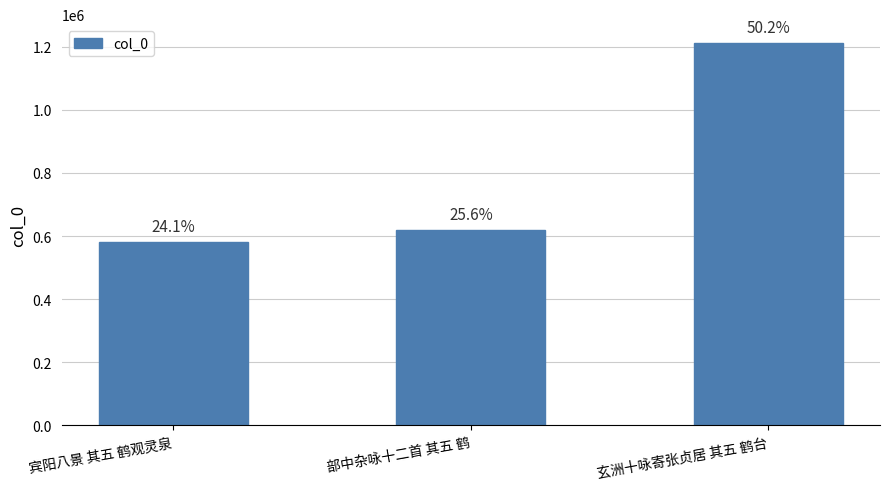

How many bars are there in total?

3